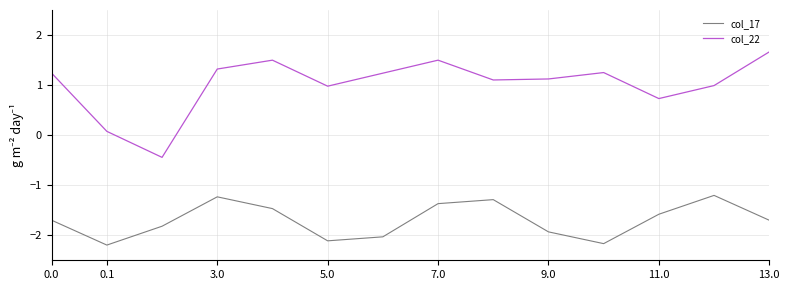

What are all the series names shown in the legend?

col_17, col_22